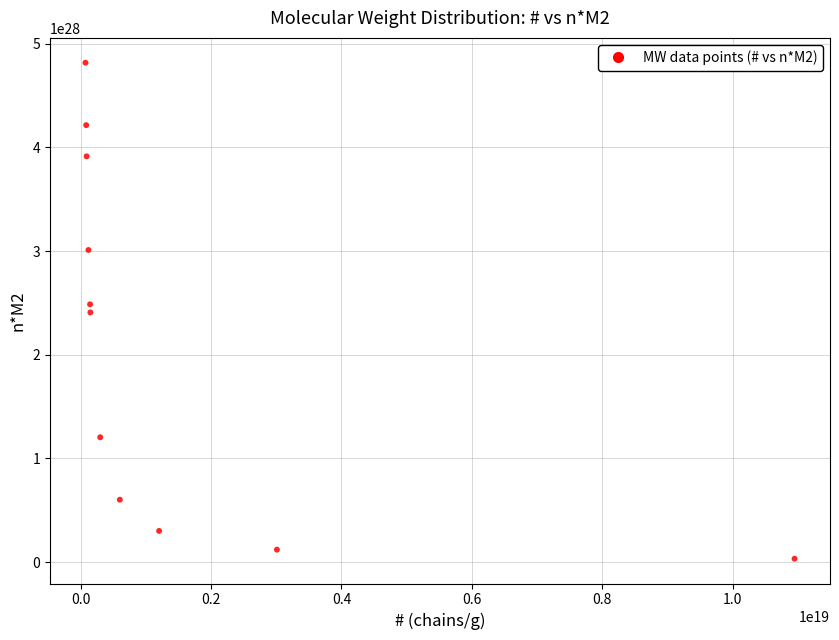

What is the average X value?

1521685615670924032